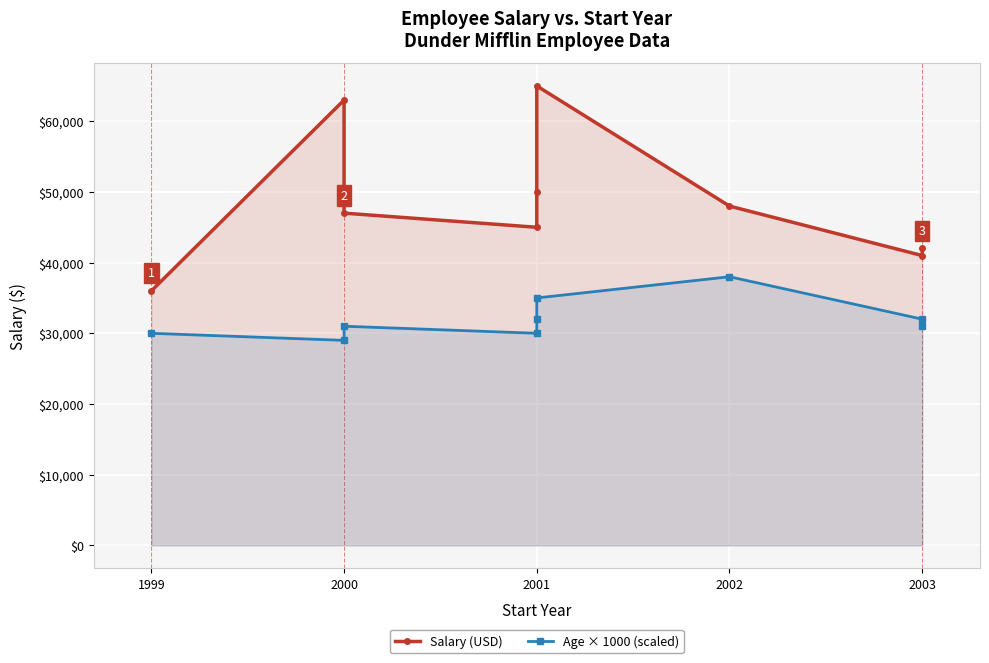

True or false: Age × 1000 (scaled) has more than 2 points higher than both neighbors.

False